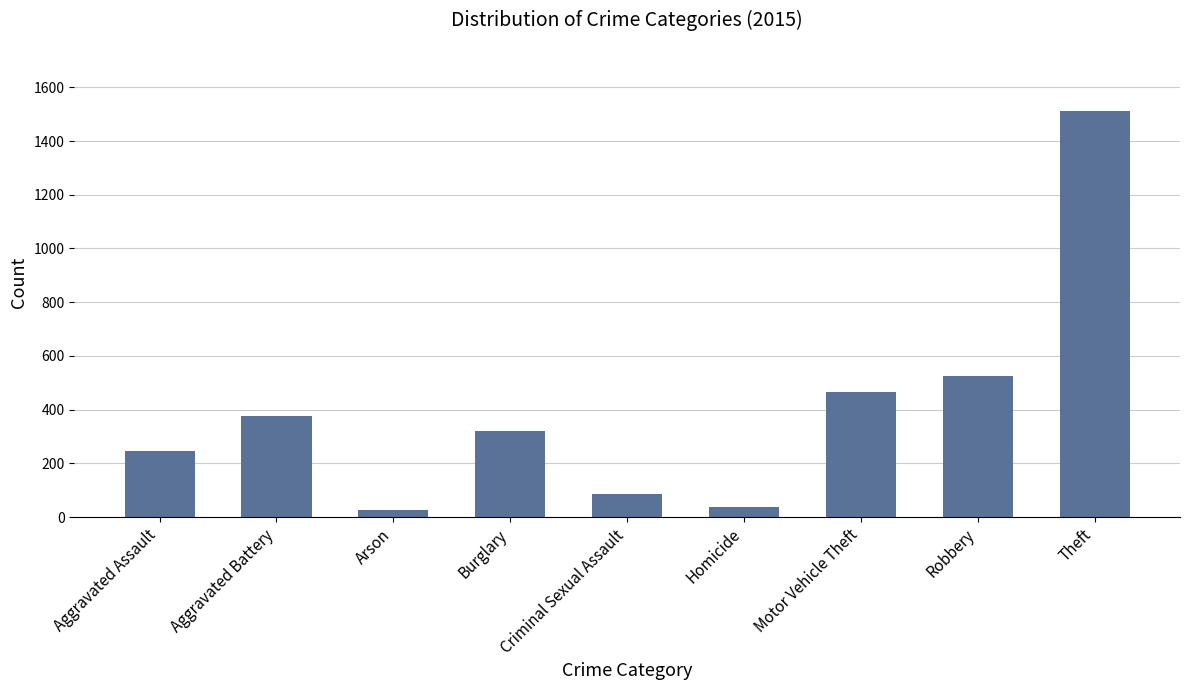

What position from the left is Robbery?

8